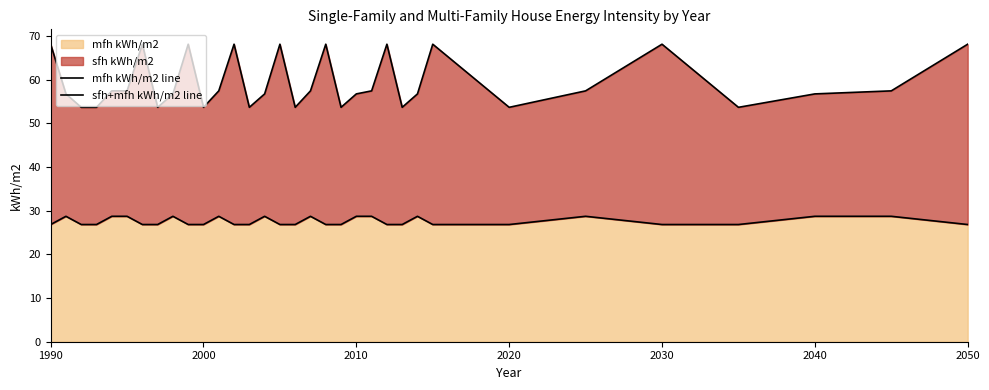

At which label does sfh+mfh kWh/m2 line first exceed 57?

1990